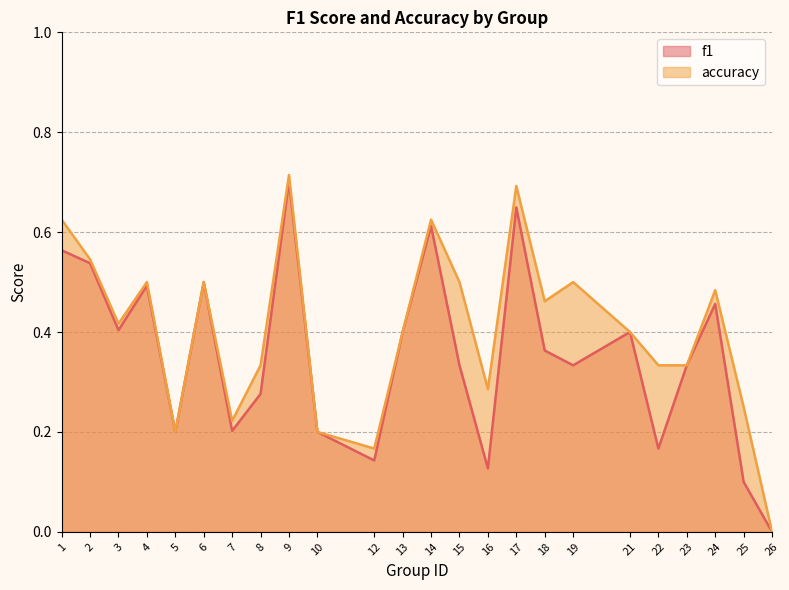

Does the chart display data point markers on the line(s)?

No